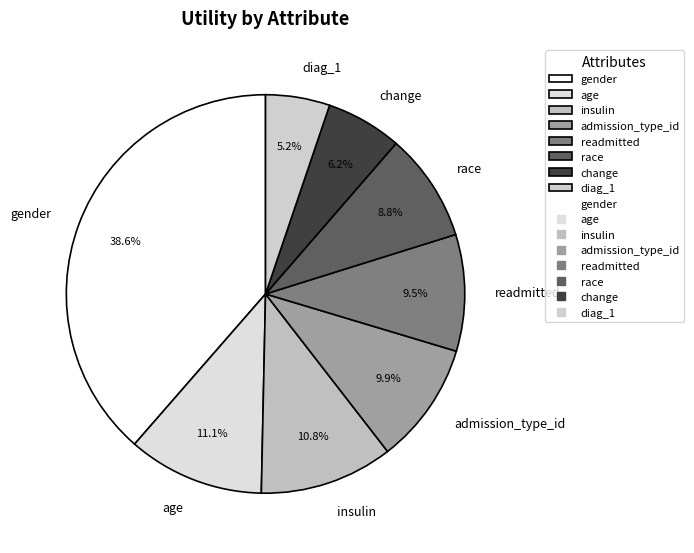

Which slice is the largest?

gender